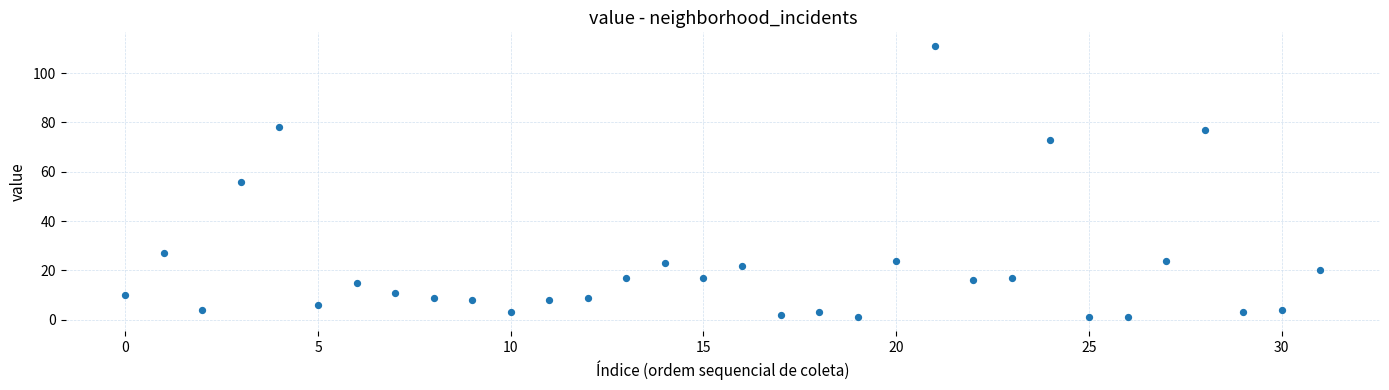

What is the range of Y values (max minus min)?

110